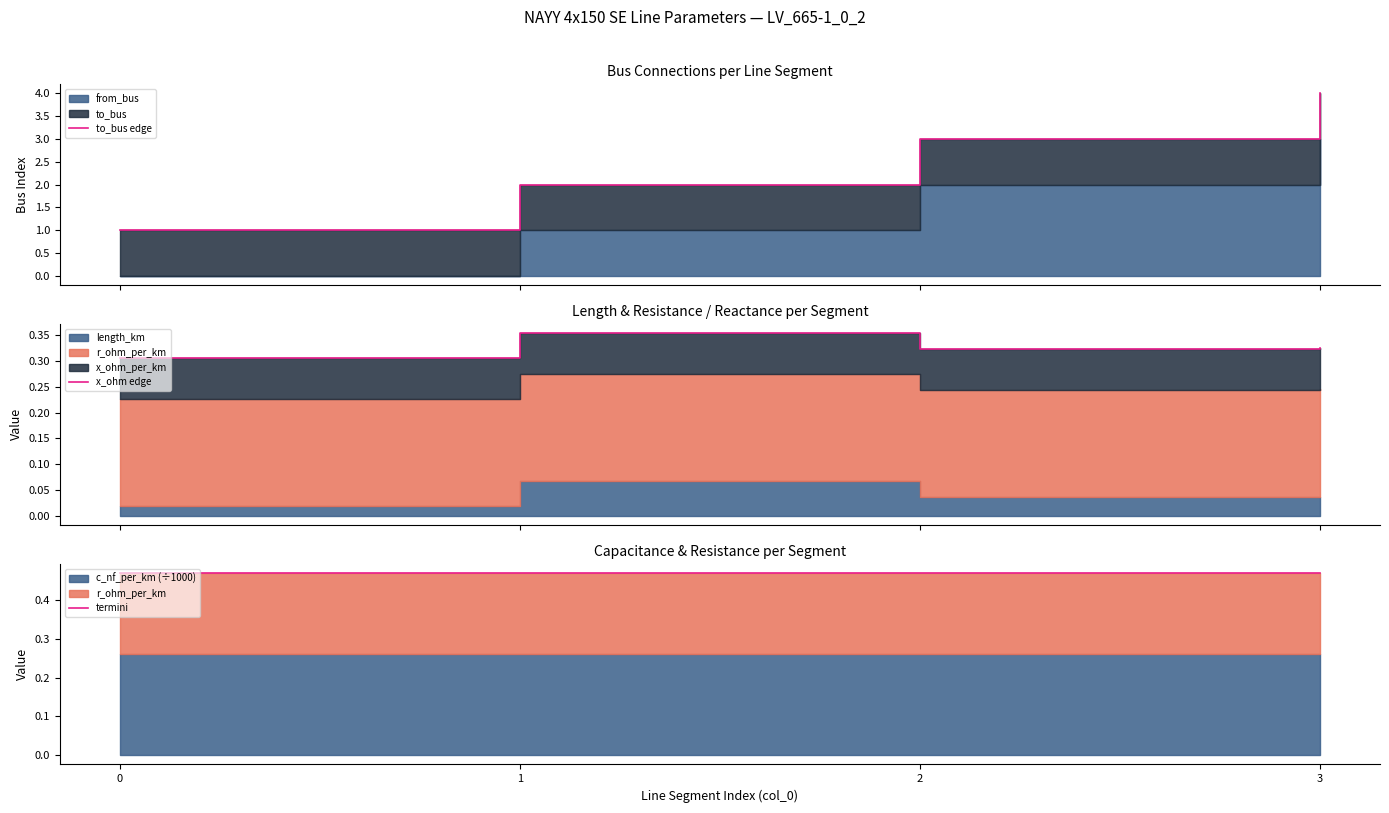

Reading left to right, list all the values displayed in this chart.

to_bus edge: 1.0	2.0	3.0	4.0
x_ohm edge: 0.3	0.4	0.3	0.3
termini: 0.5	0.5	0.5	0.5